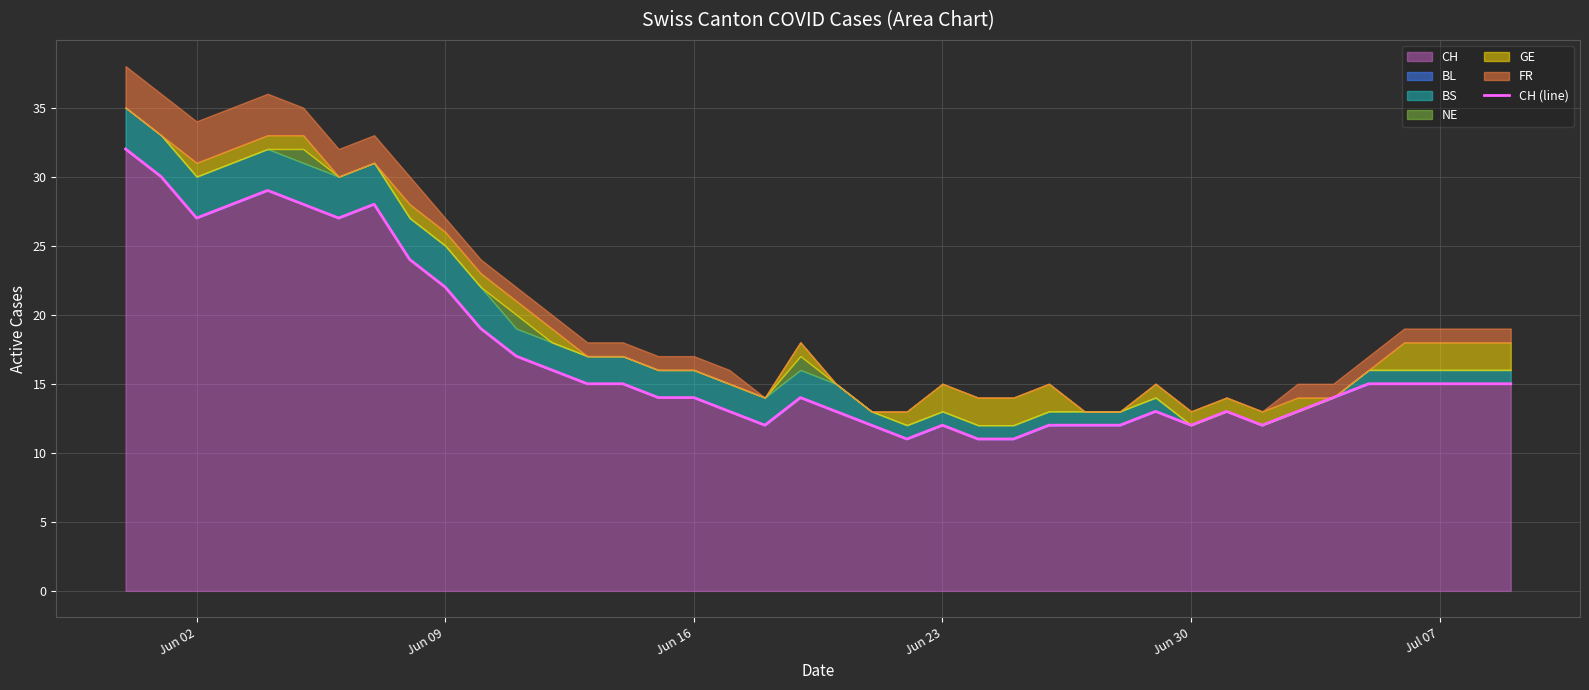

What is the lowest value of the CH series?

11